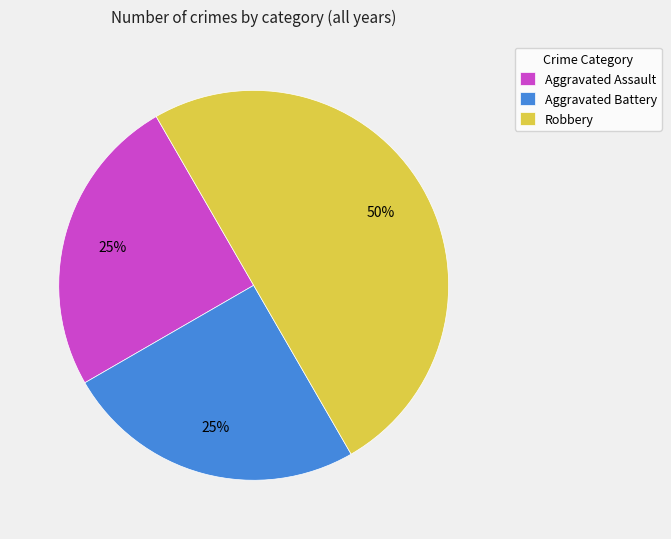

Which slice is the largest?

Robbery